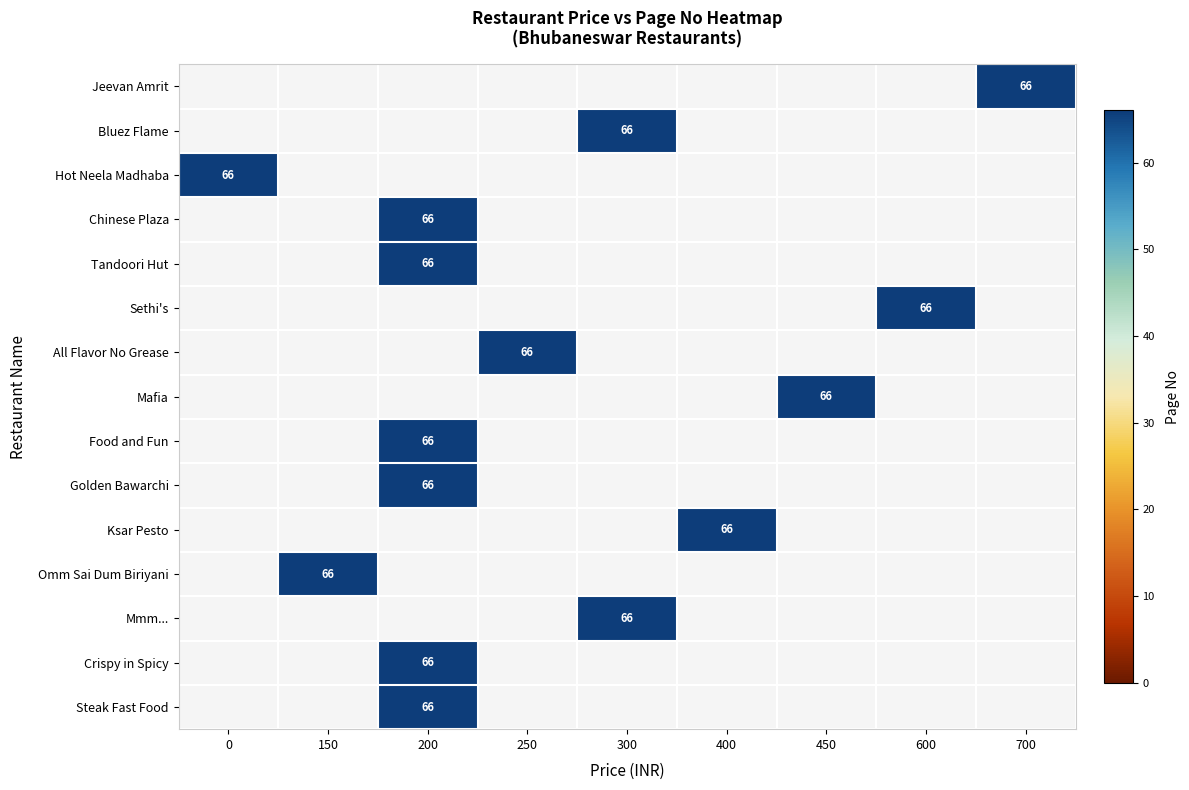

Is it true that Golden Bawarchi equals 108.4 at 200?

False